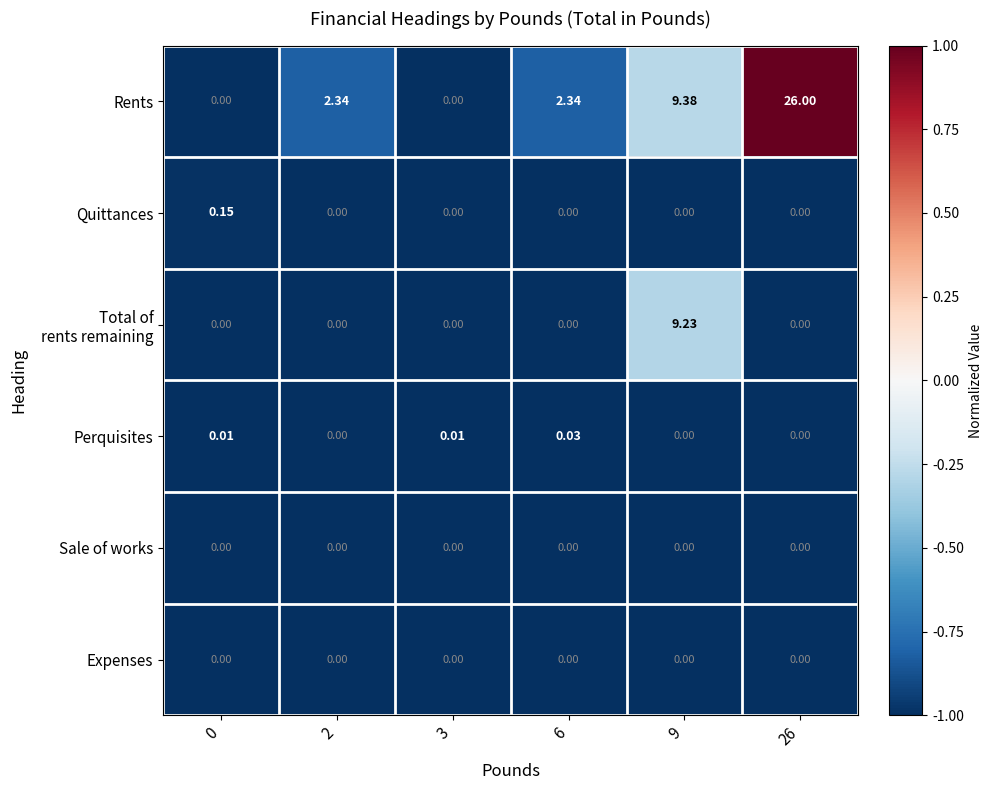

Which series changed the most between 3 and 26?

Rents